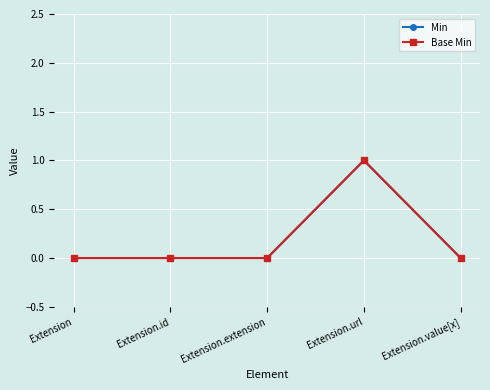

Does the chart have visible grid lines?

Yes